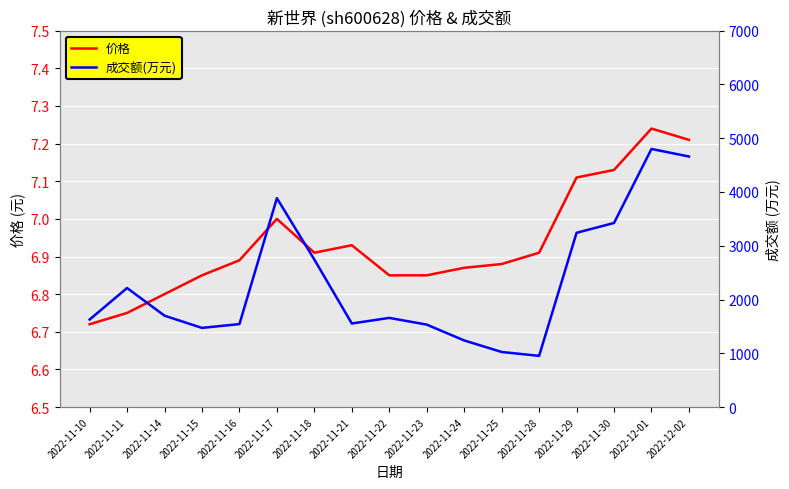

What is the difference between the maximum and second lowest values in the 价格 series?

0.5